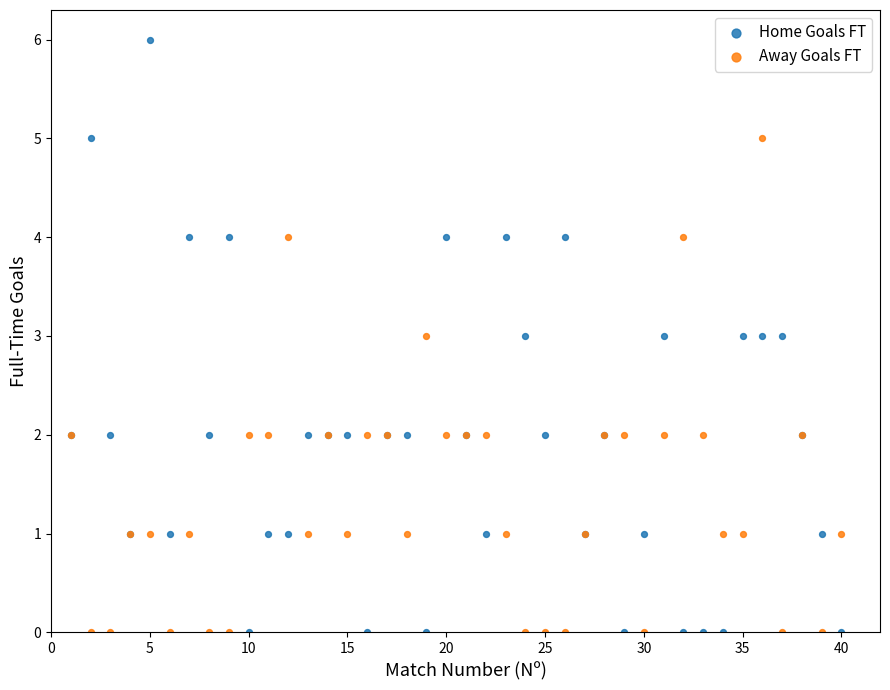

Which series reaches the maximum Y coordinate?

Home Goals FT